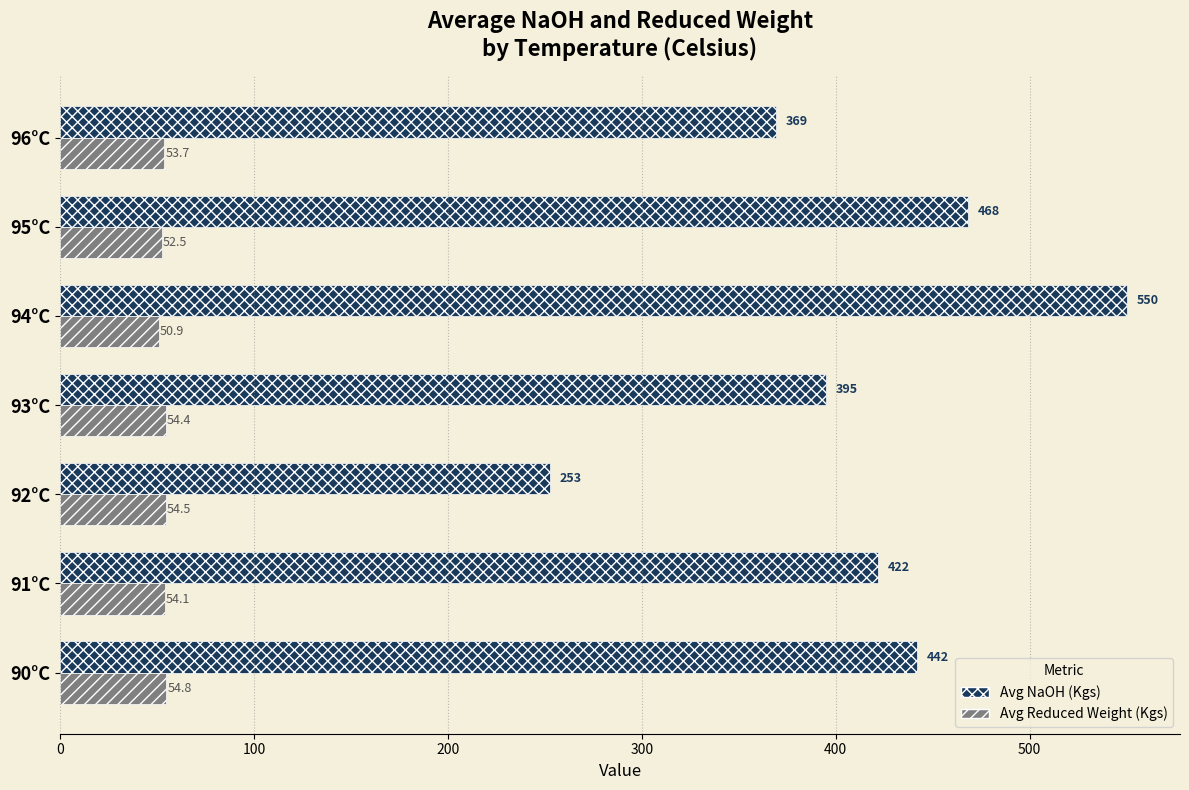

How many series are shown in this chart?

2